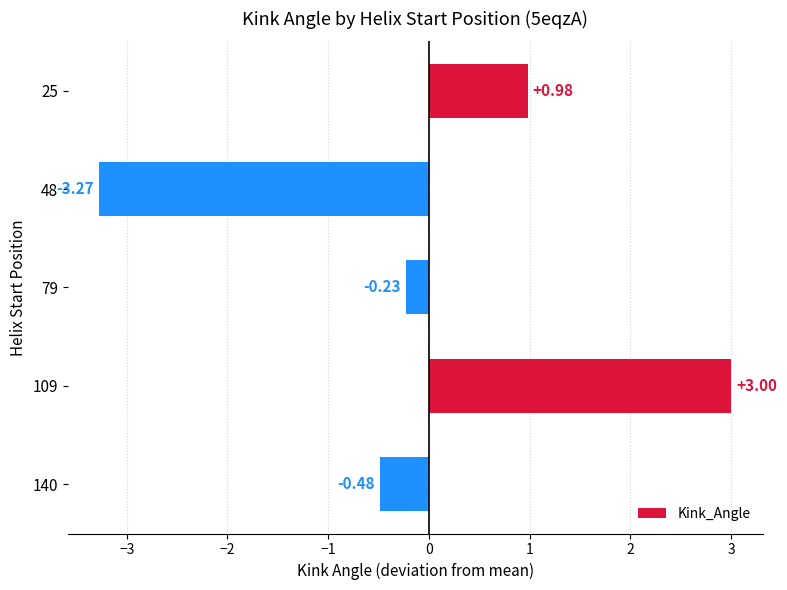

Rank the categories by value from highest to lowest.

109, 25, 79, 140, 48